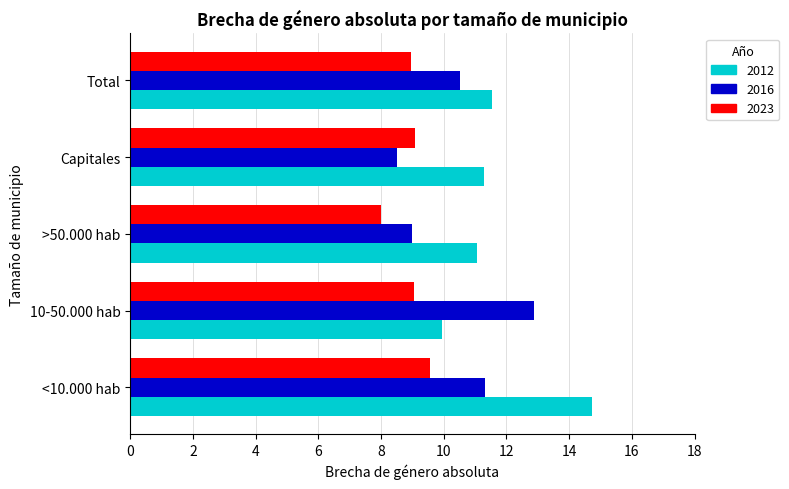

What is the difference between the maximum and minimum values in the 2023 series?

1.5